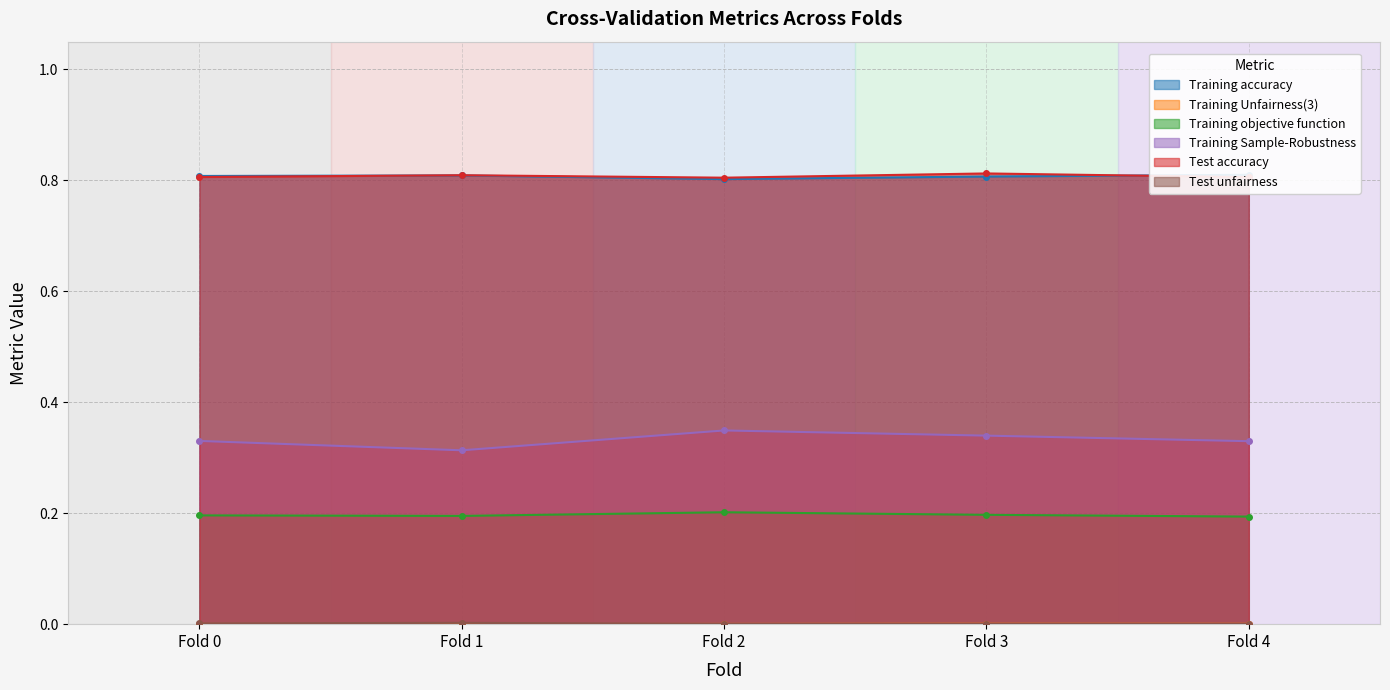

True or false: Training Sample-Robustness has more than 0 interior local peaks.

True